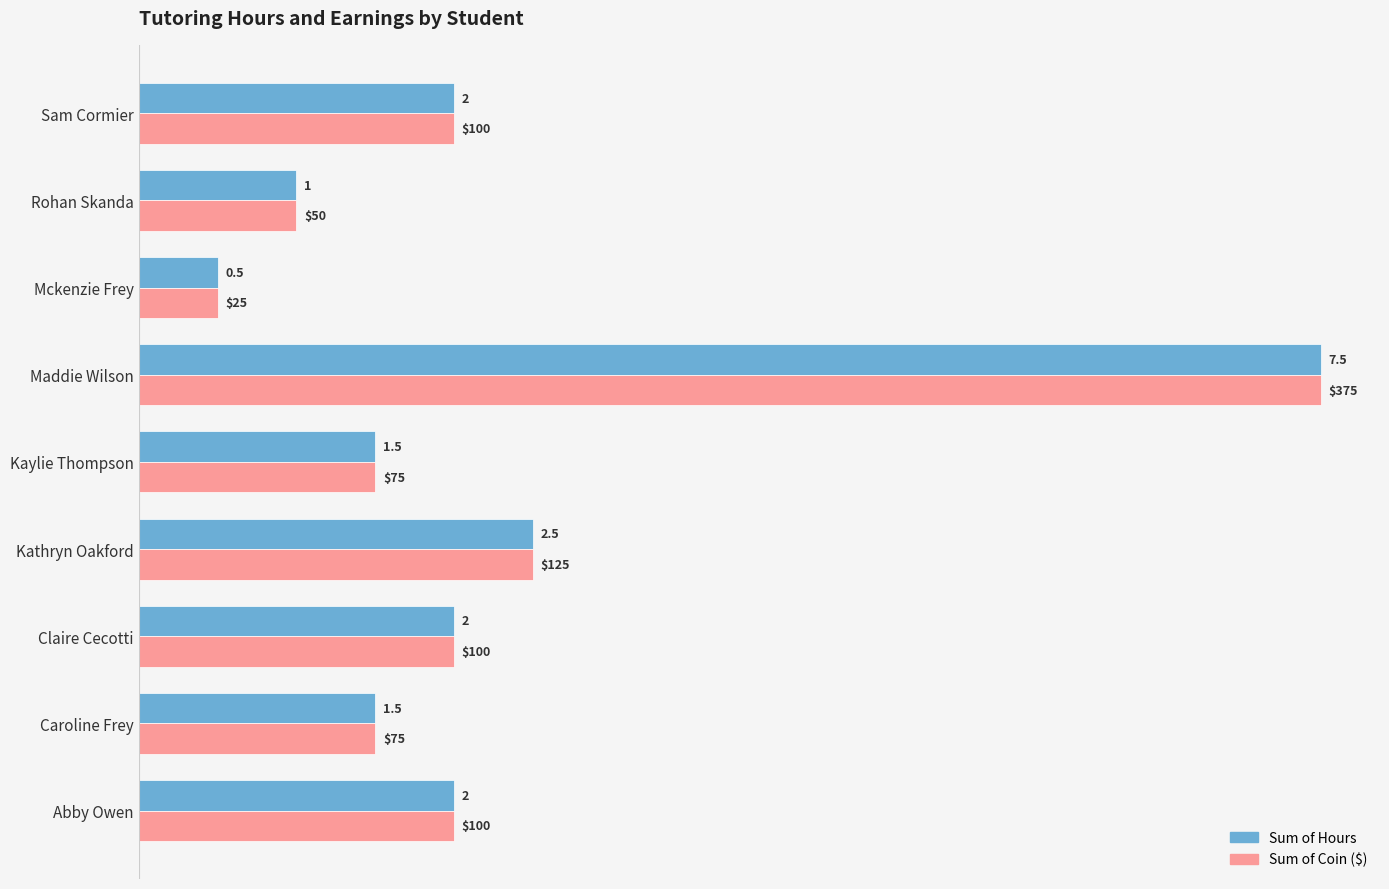

At which category is the sum across all series the highest?

Maddie Wilson